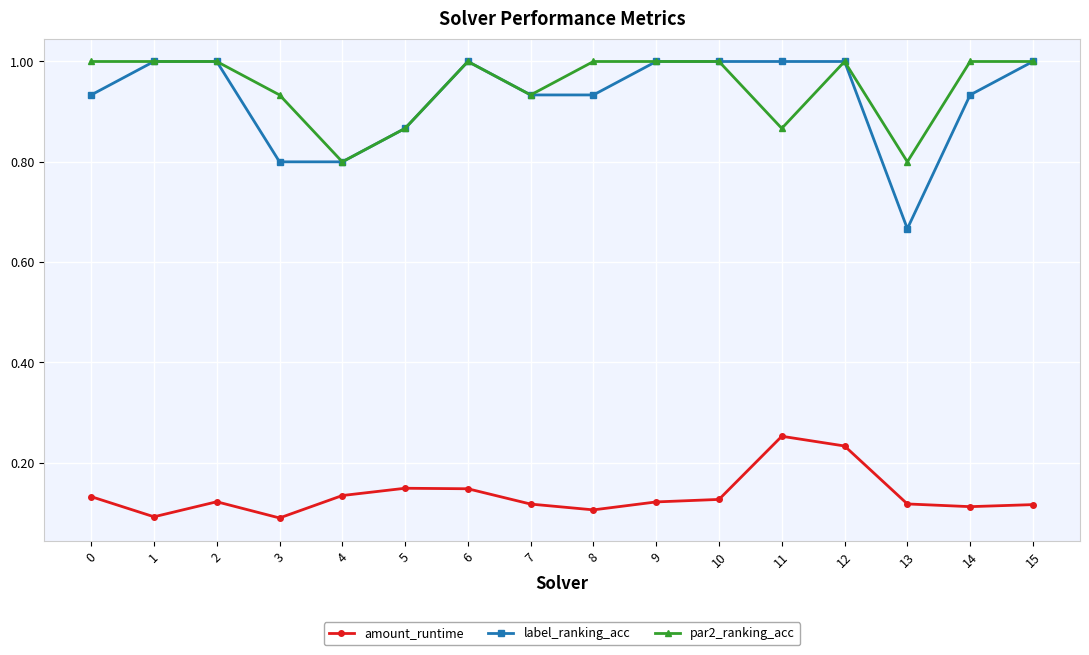

Which series has the widest spread of values?

label_ranking_acc